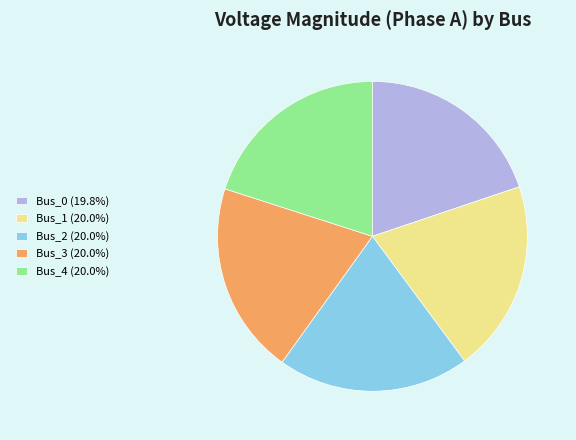

Does any single category account for the majority?

No